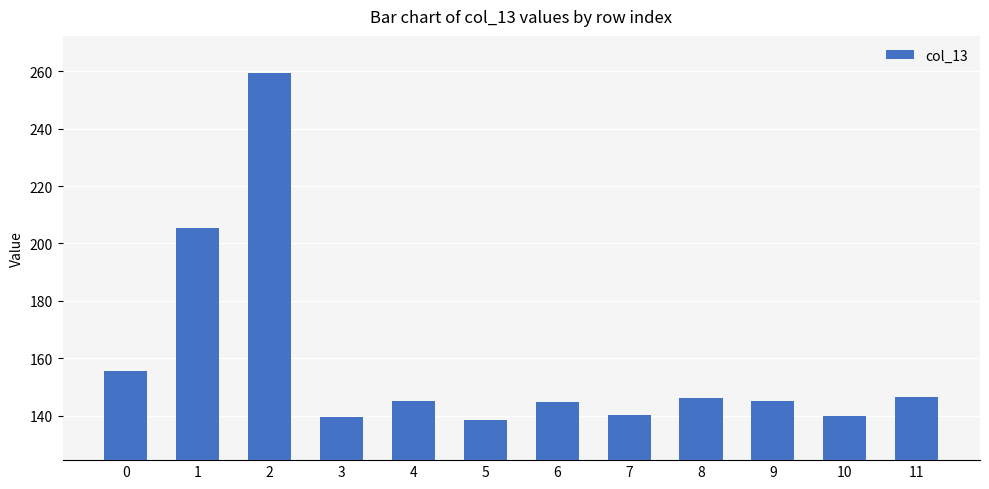

What is the value of the 11th bar from the left?

139.9